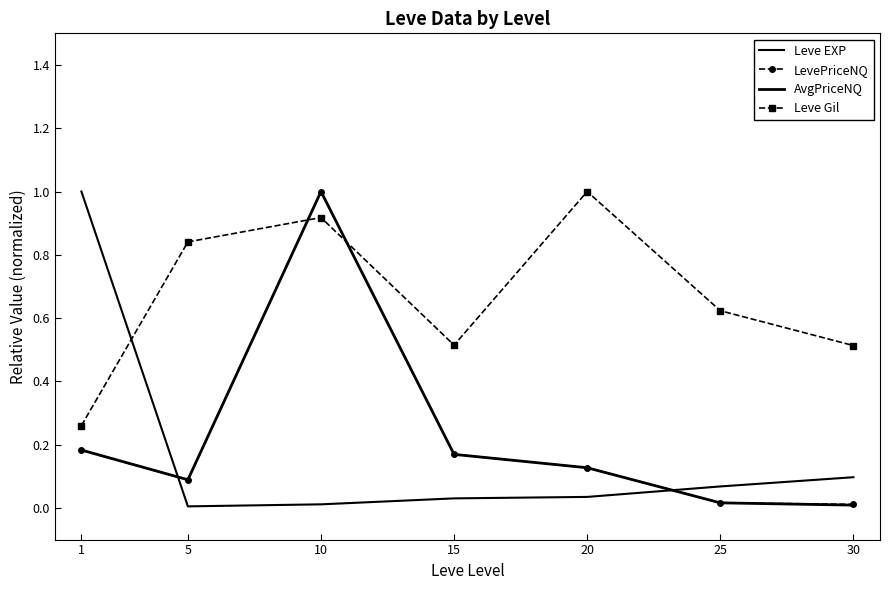

The value of Leve Gil at 1 is 0.3. True or false?

True